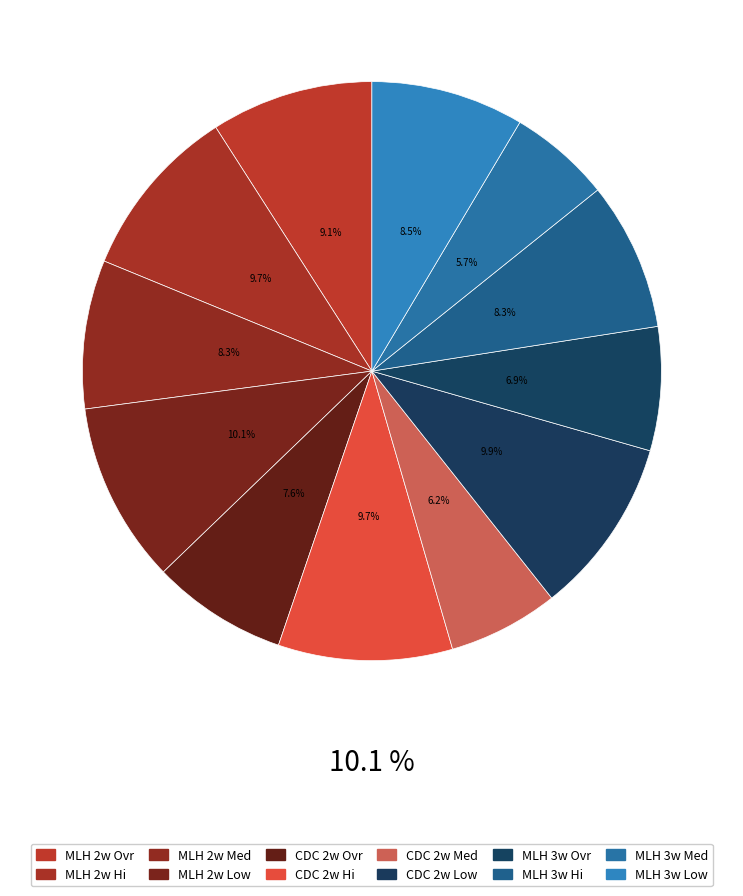

To the nearest percent, what portion does Original CDC 2week Overall represent?

8%